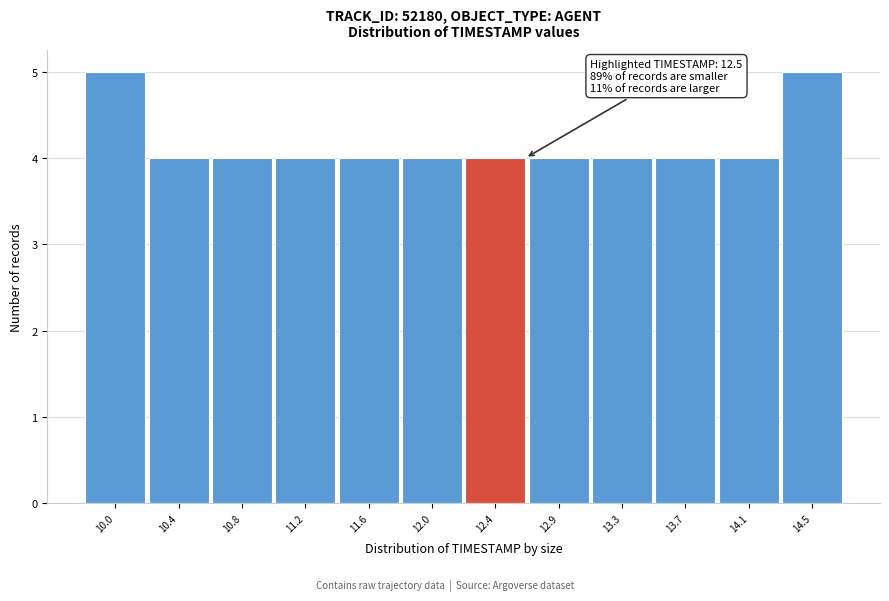

Reading right to left, list all the values displayed in this chart.

5	4	4	4	4	4	4	4	4	4	4	5